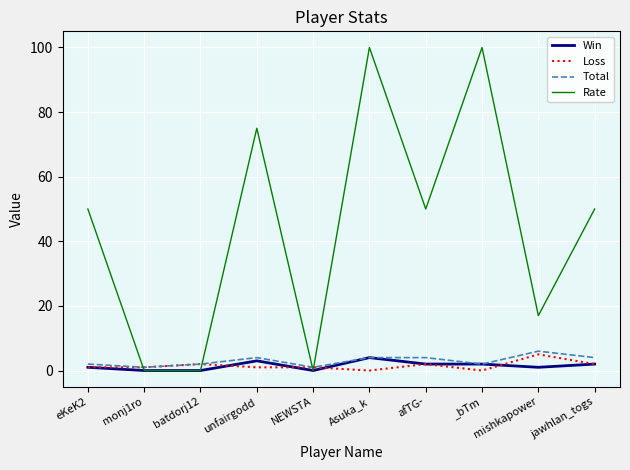

What is the difference between the maximum and second lowest values in the Win series?

4